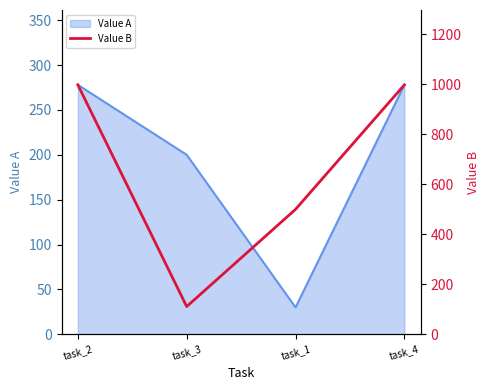

Does the chart display data point markers on the line(s)?

No